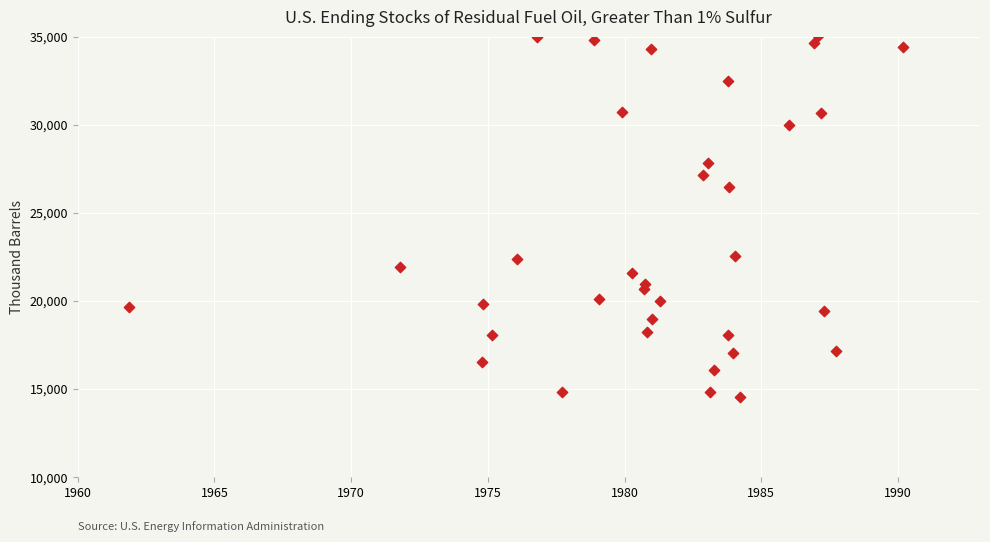

What Y value in the scatter plot is closest to 24798?

26500.7